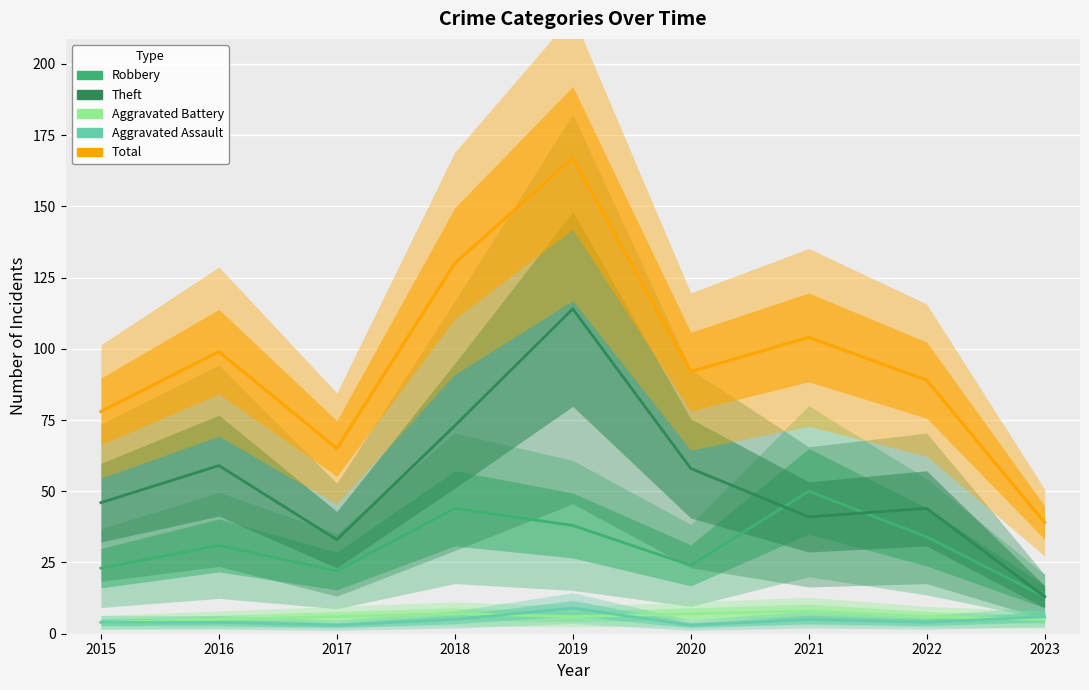

True or false: Total and Aggravated Assault cross at least once.

False